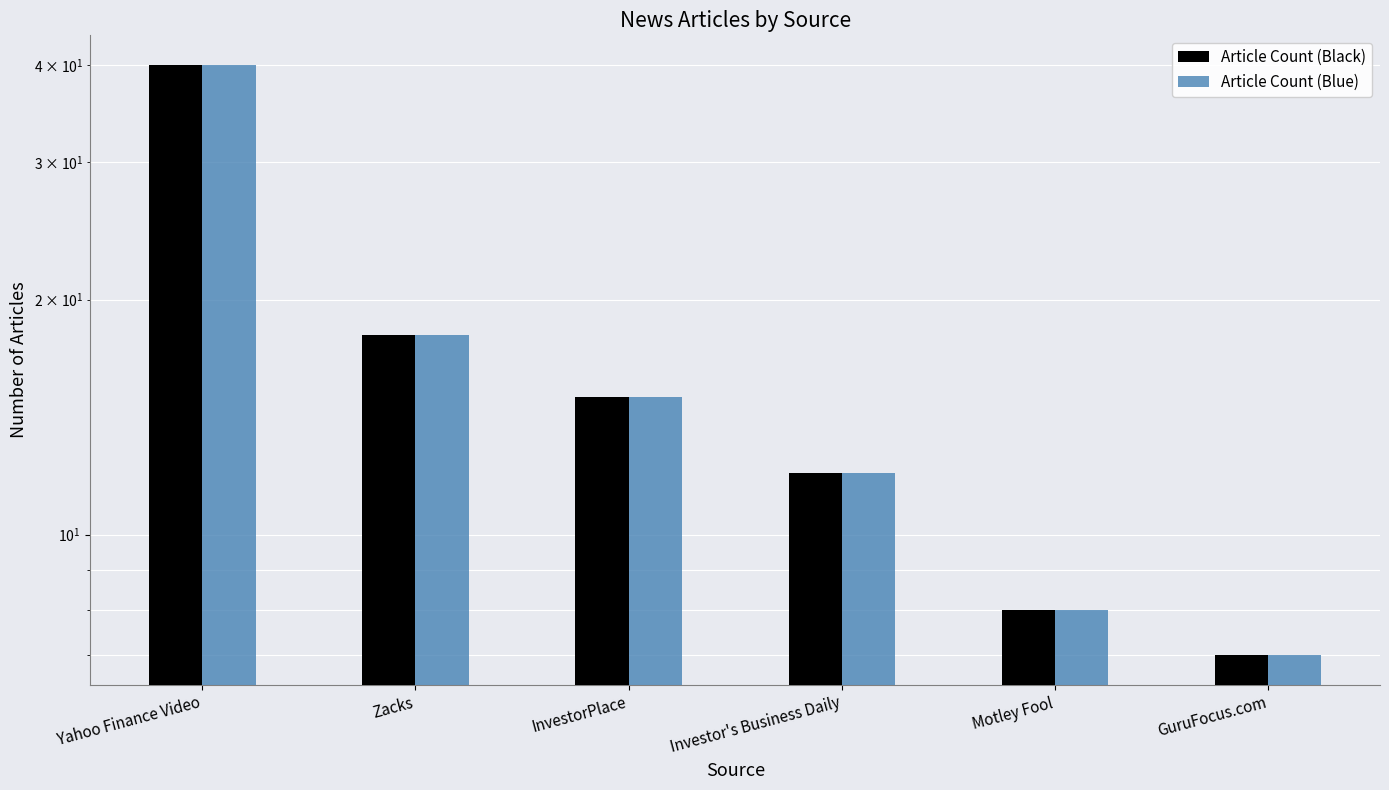

What is the minimum value shown in the chart?

7